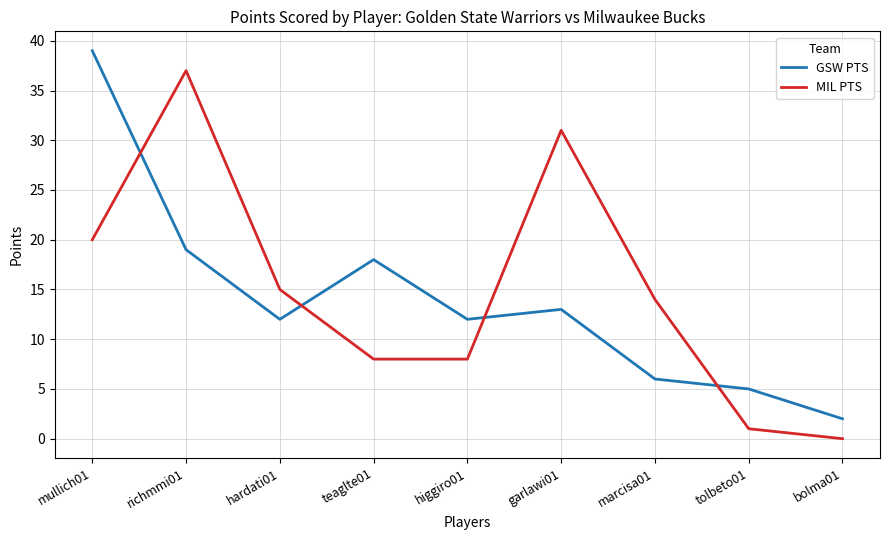

How many lines are shown in the chart?

2